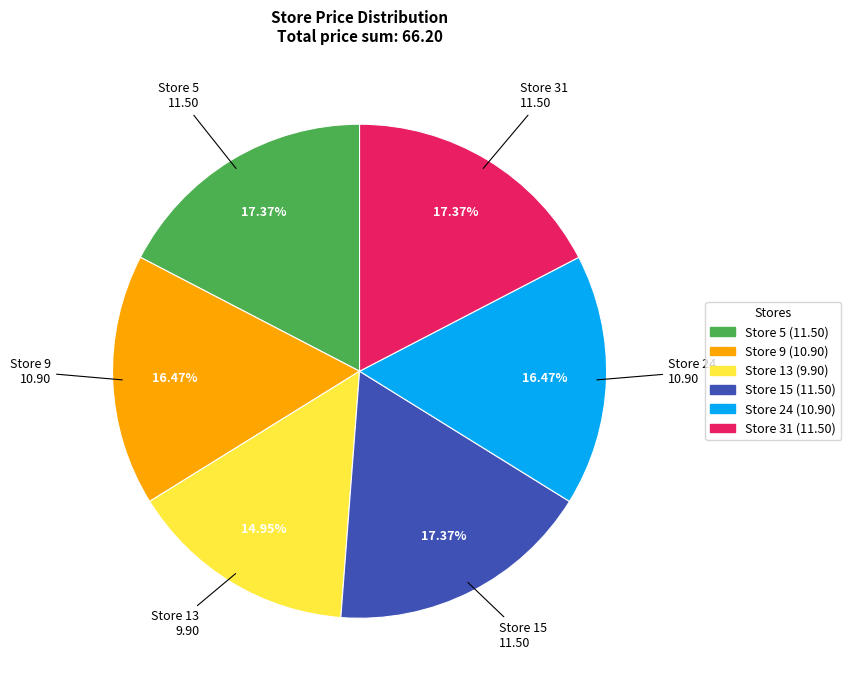

How many slices are in this pie chart?

6